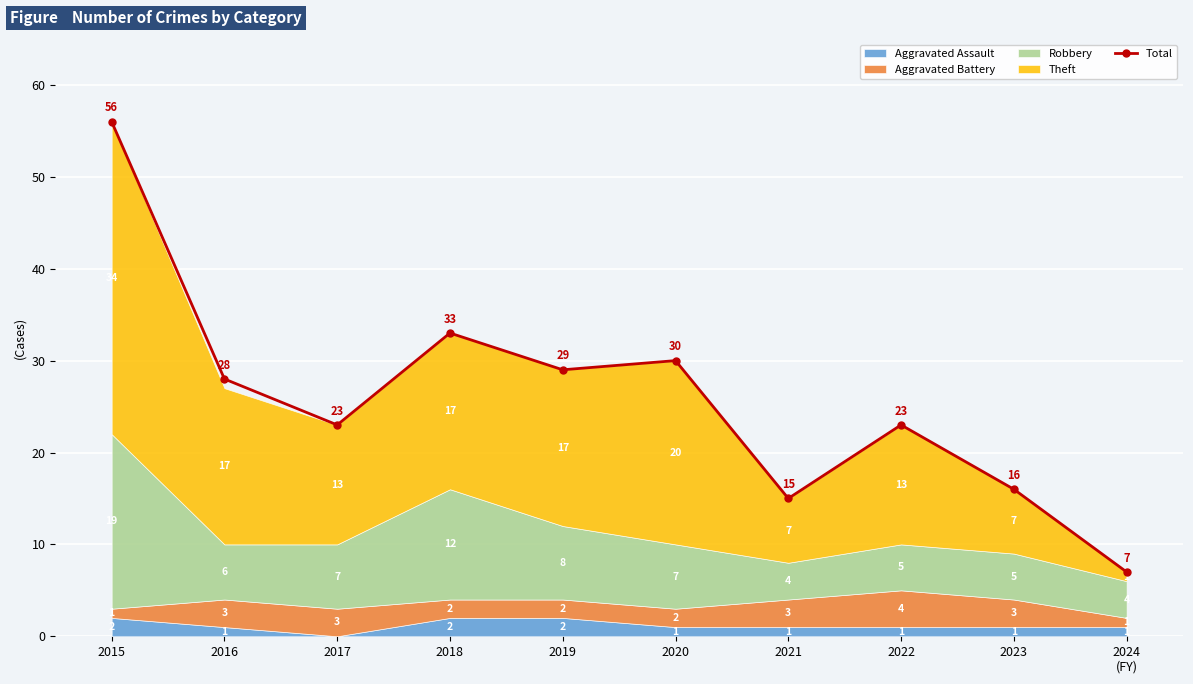

At which category does the data reach its first local valley?

2017